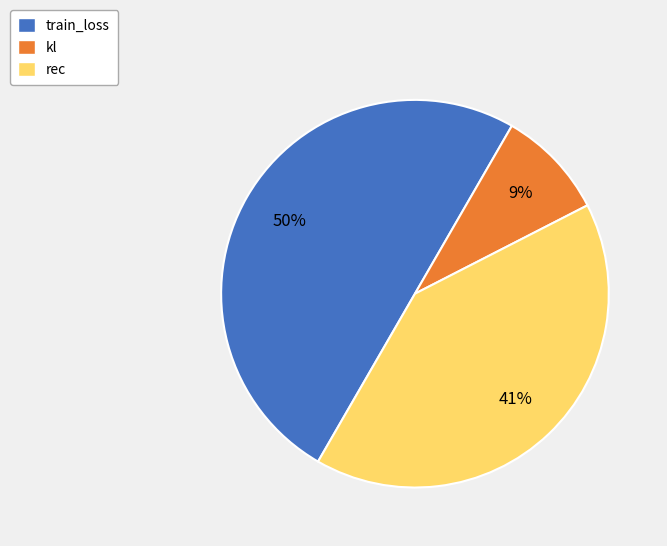

Is rec the majority of the pie?

No